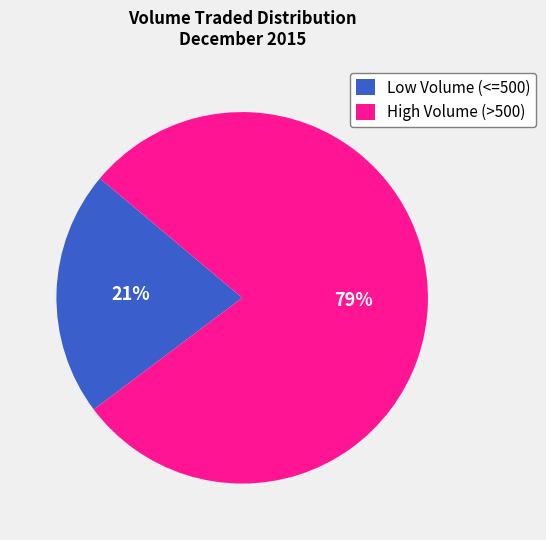

Do High Volume (>500) and Low Volume (<=500) together represent more than half of the pie?

Yes